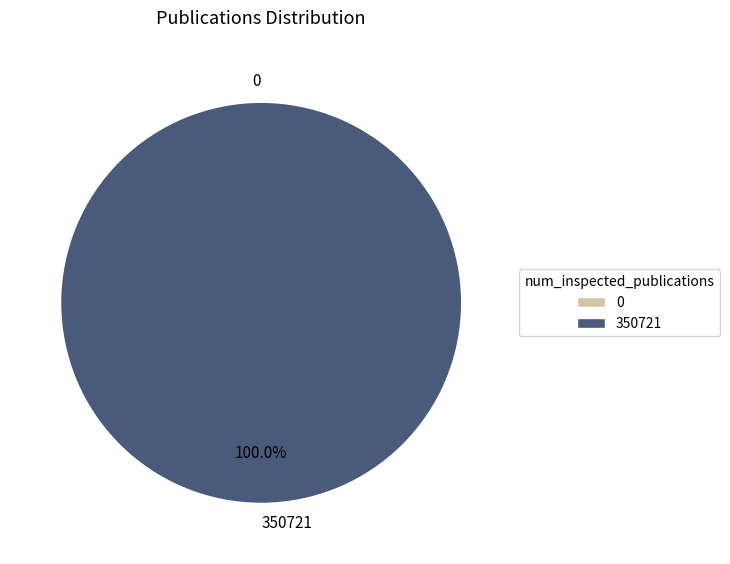

What percentage is the 350721 slice, to the nearest percent?

100%